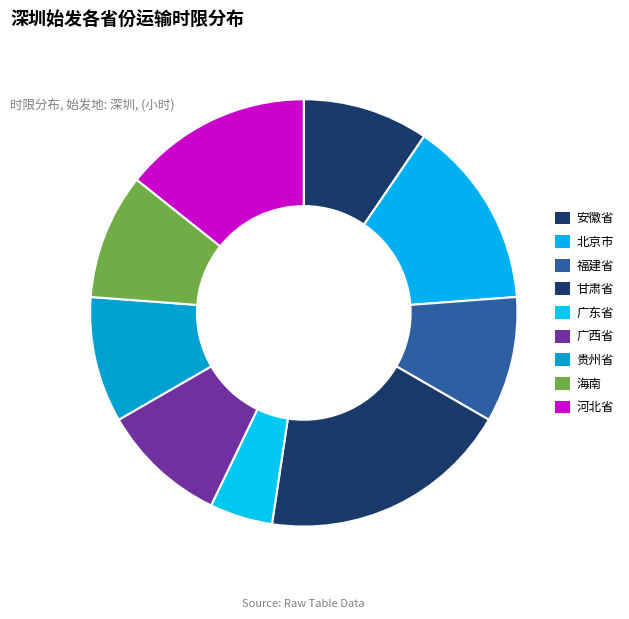

Rank the categories by value from lowest to highest.

广东省, 安徽省, 福建省, 广西省, 贵州省, 海南, 北京市, 河北省, 甘肃省